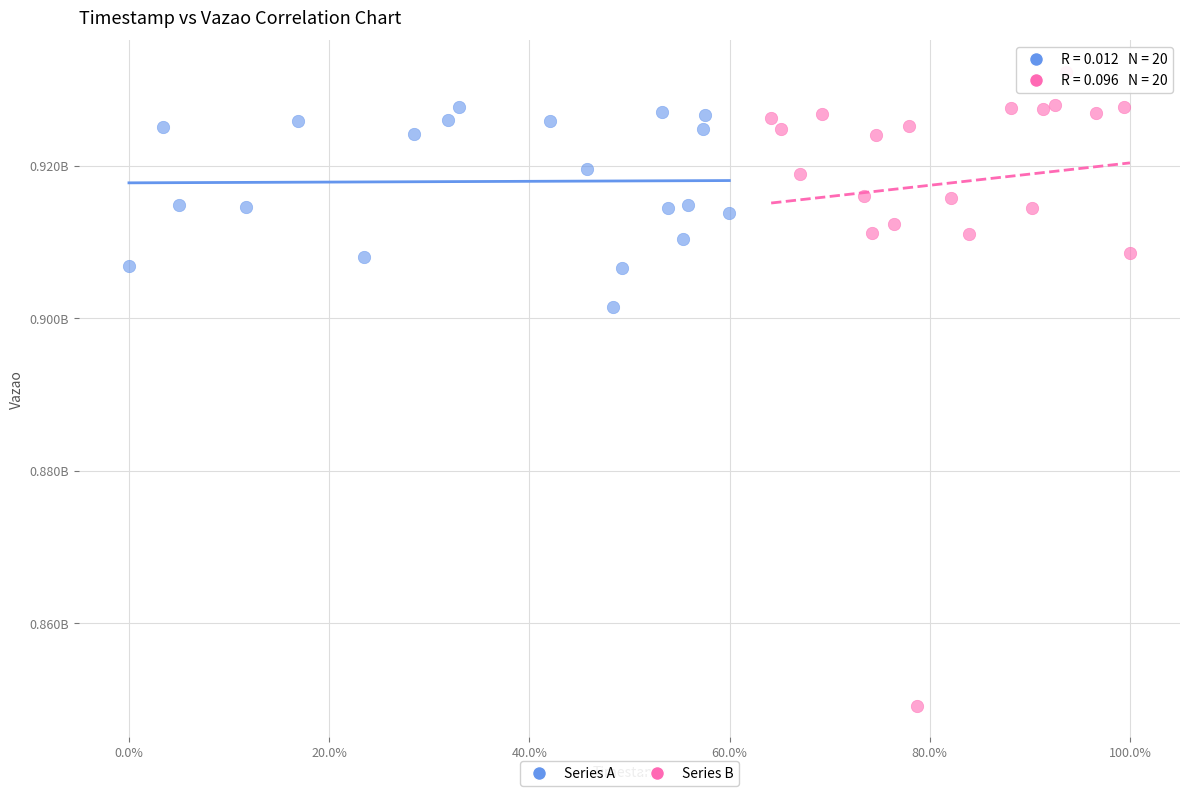

Which series reaches the maximum Y coordinate?

Series B